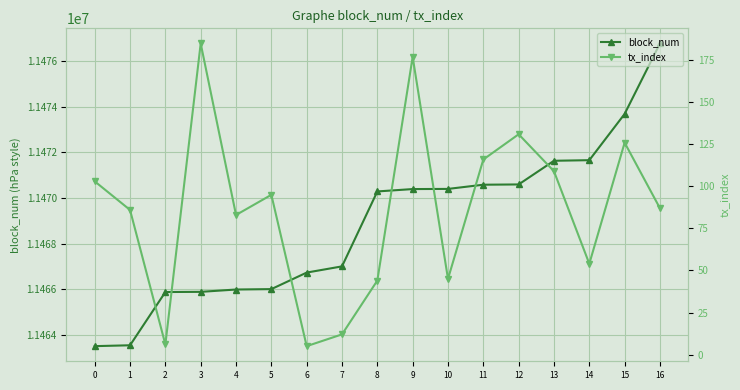

Which series has the largest range (max minus min)?

block_num